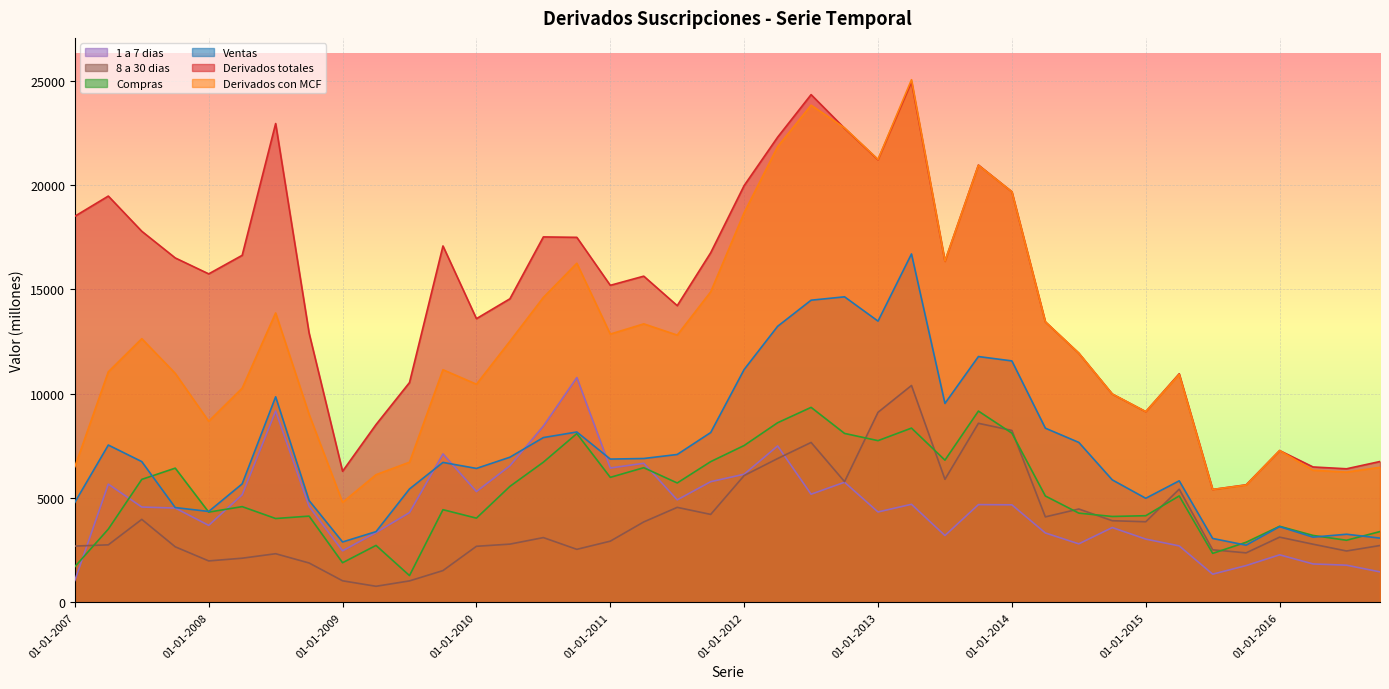

Which has a higher value, 01-04-2014 or 01-07-2010?

01-07-2010